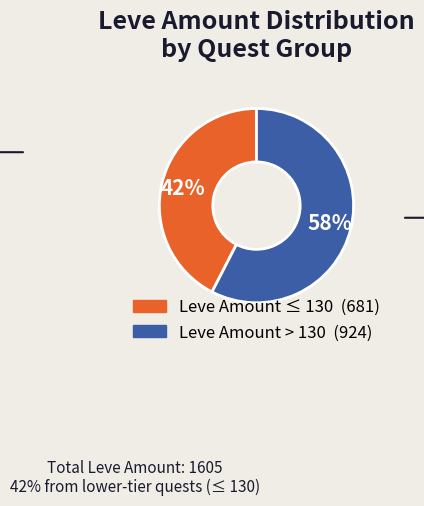

To the nearest percent, what is the average slice percentage?

50%